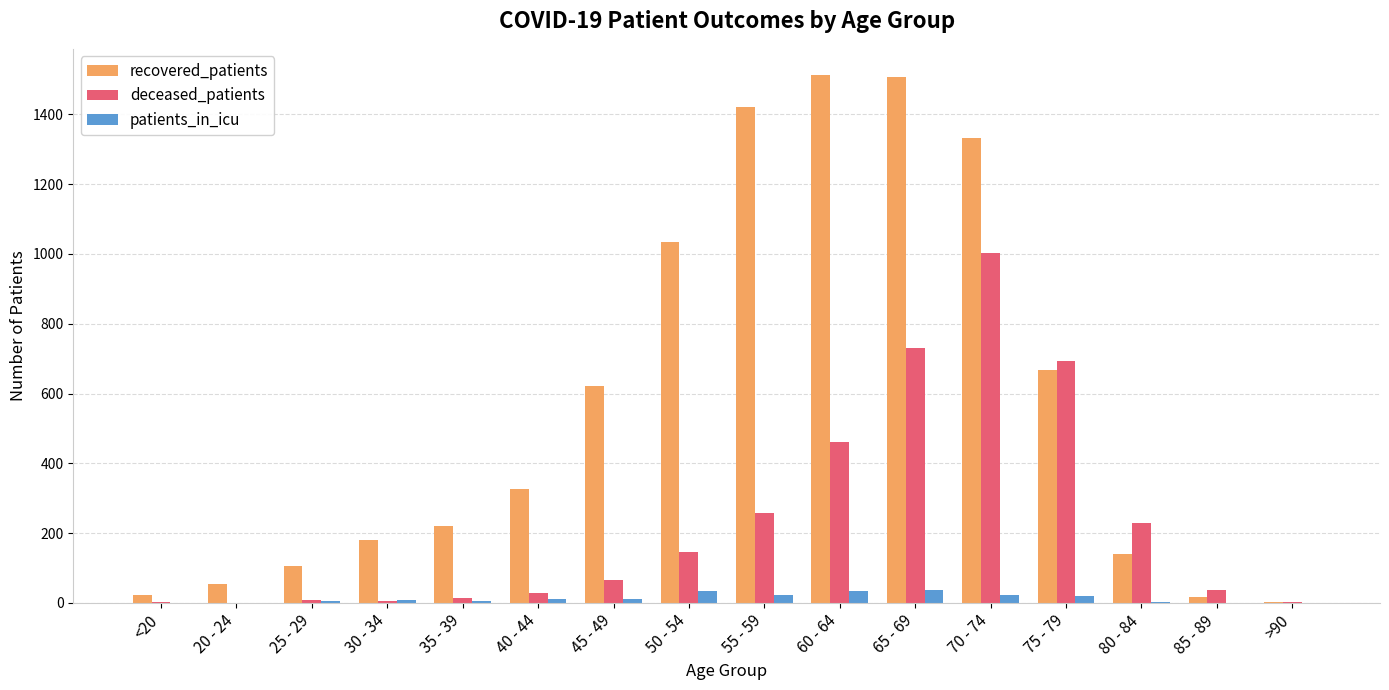

What is the highest value of the deceased_patients series?

1004